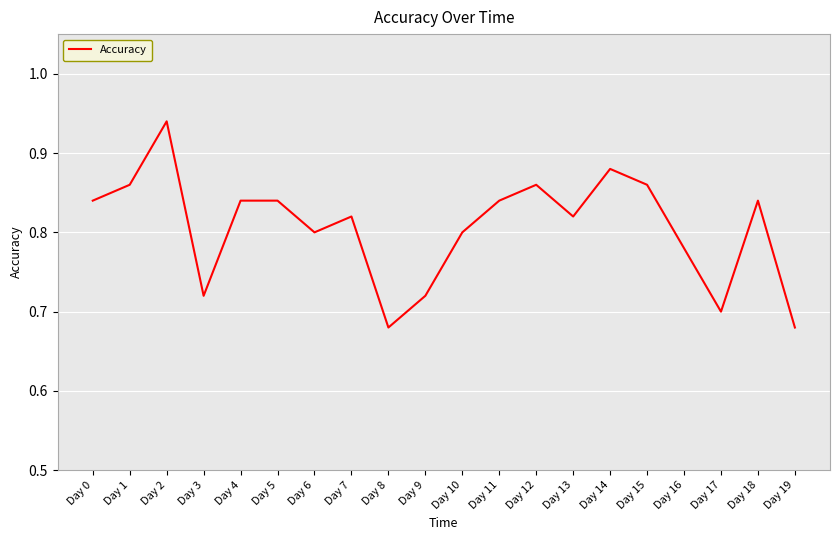

What is the difference between the maximum and minimum values?

0.3